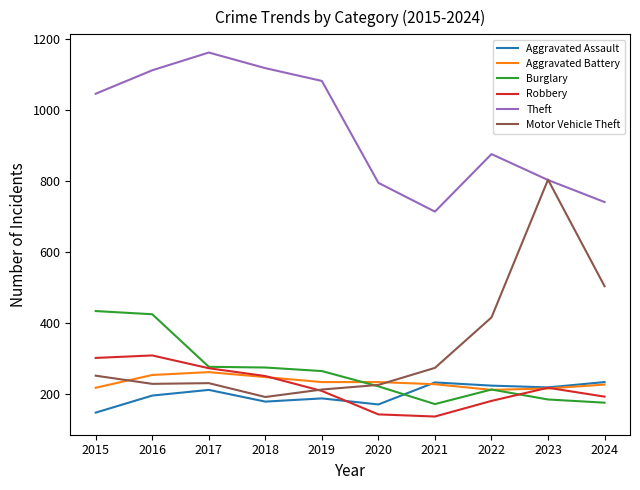

Where does the Aggravated Battery series first go above 233?

2016